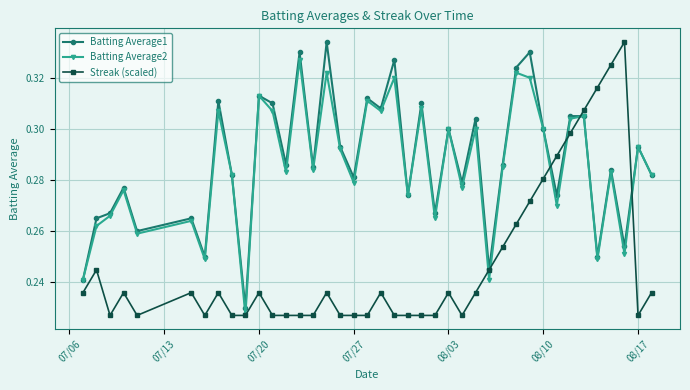

Does the chart have visible grid lines?

Yes